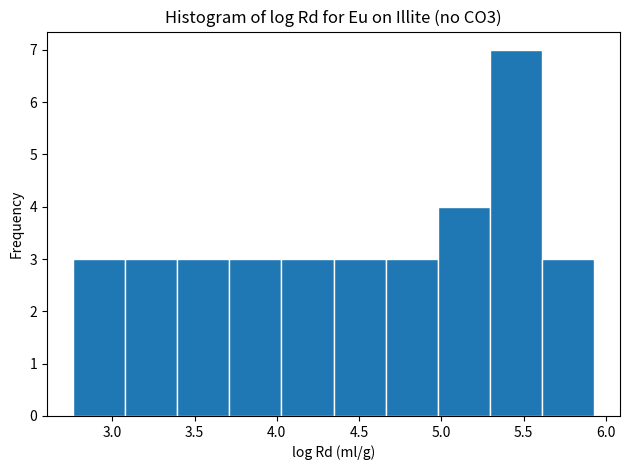

Reading left to right, list every bar in this chart as the range it spans on the x-axis followed by its height. Neither the bar edges nor the heights are printed on the chart, so give them approximately, as read against the axes.

2.75 to 3.10: 3
3.10 to 3.40: 3
3.40 to 3.70: 3
3.70 to 4.05: 3
4.05 to 4.35: 3
4.35 to 4.65: 3
4.65 to 5.00: 3
5.00 to 5.30: 4
5.30 to 5.60: 7
5.60 to 5.95: 3